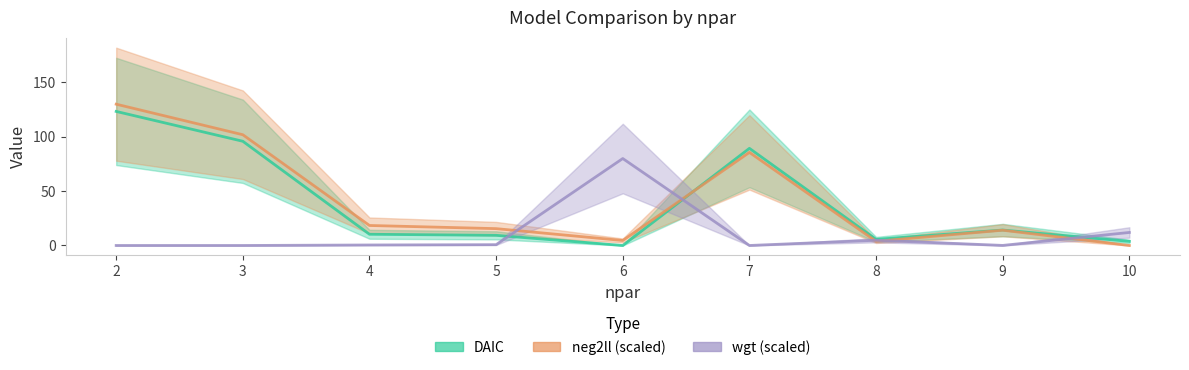

What are all the series names shown in the legend?

DAIC, neg2ll_scaled, wgt_scaled